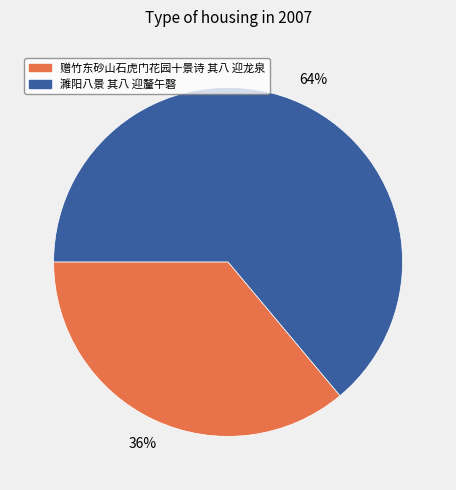

Approximately how many times larger is the value at 赠竹东砂山石虎门花园十景诗 其八 迎龙泉 compared to 濉阳八景 其八 迎釐午磬?

0.6